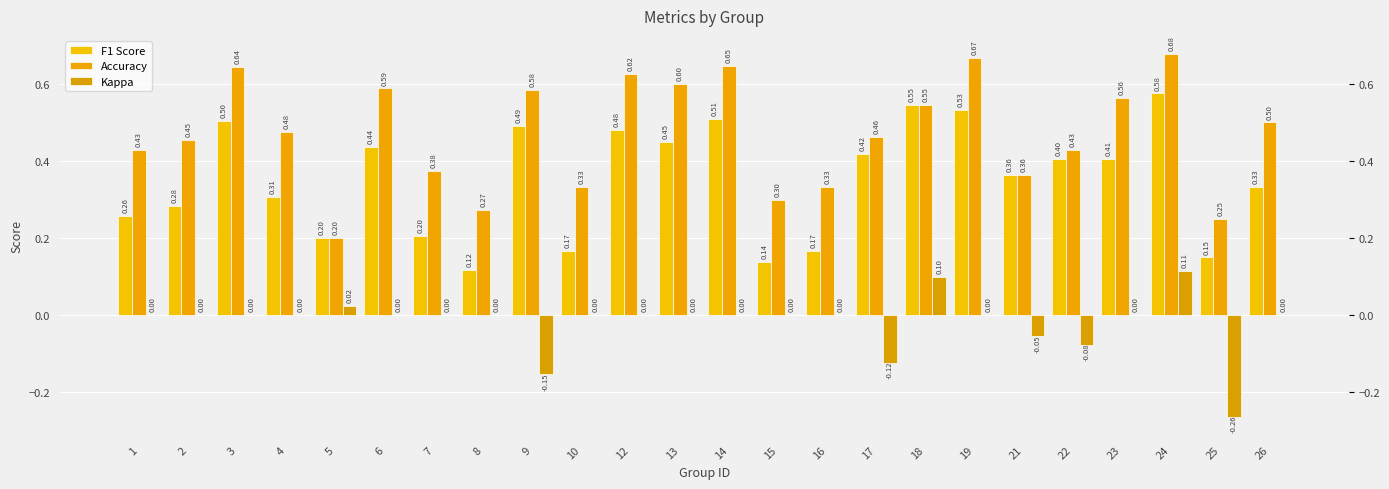

What is the difference between the maximum and minimum values in the Accuracy series?

0.5